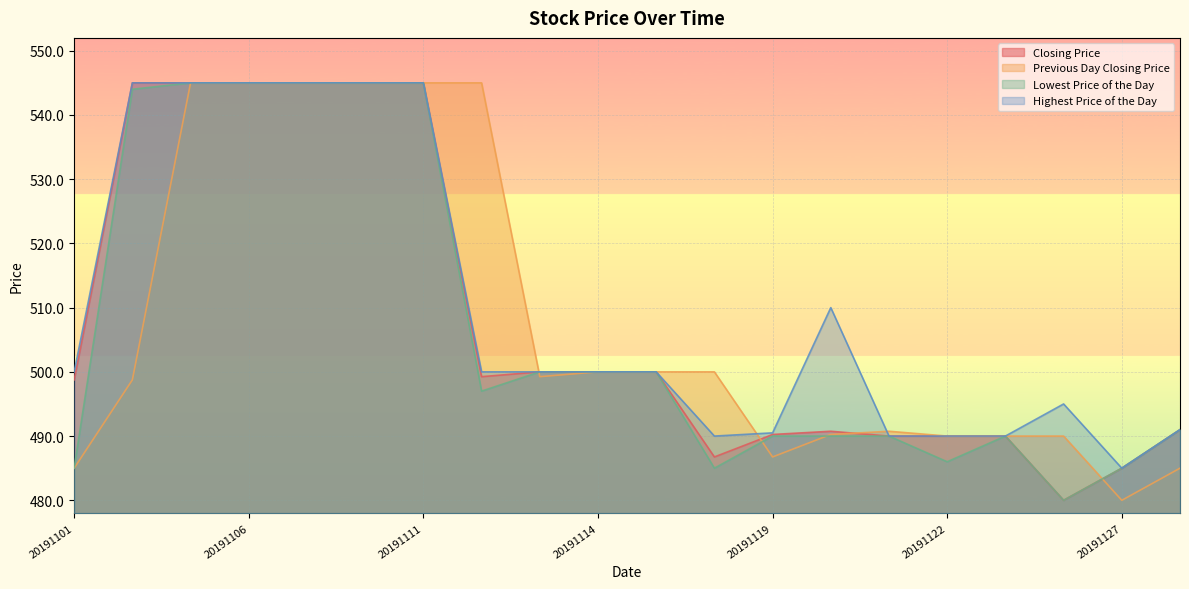

Is the value of Previous Day Closing Price at 20191114 greater than the value of Lowest Price of the Day at 20191101?

Yes